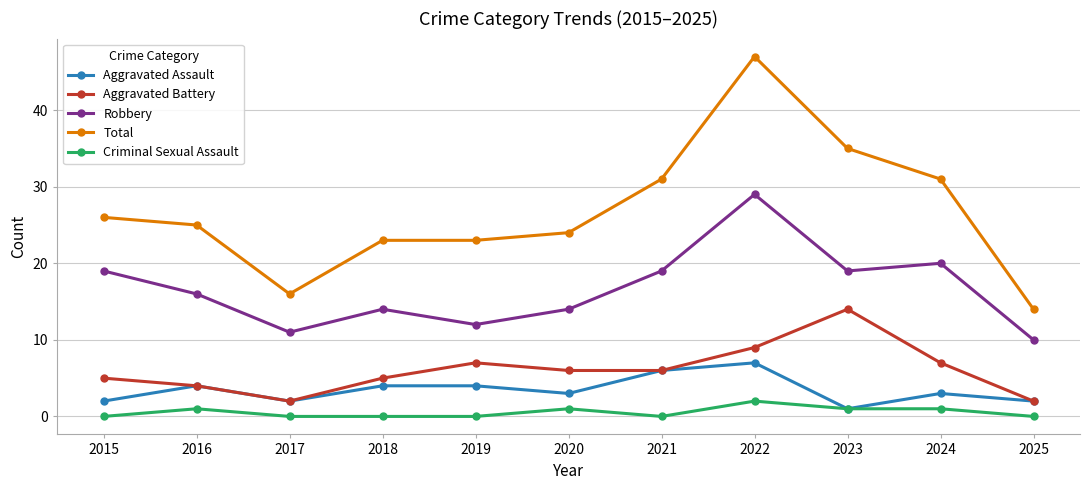

What is the value of the Robbery point at the 3rd from the left?

11